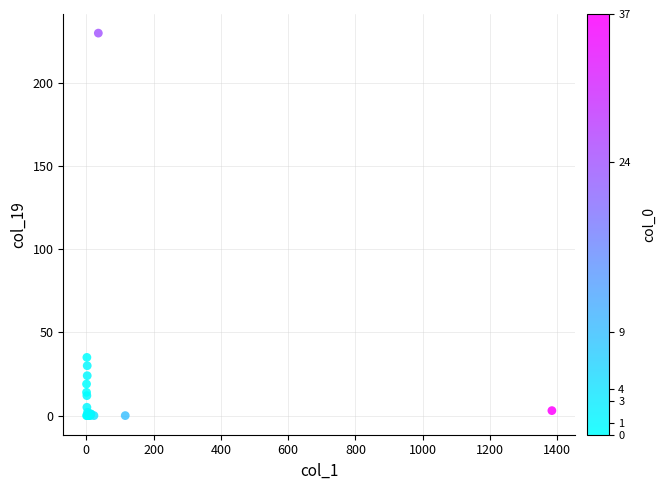

What Y value in the scatter plot is closest to 115?

35